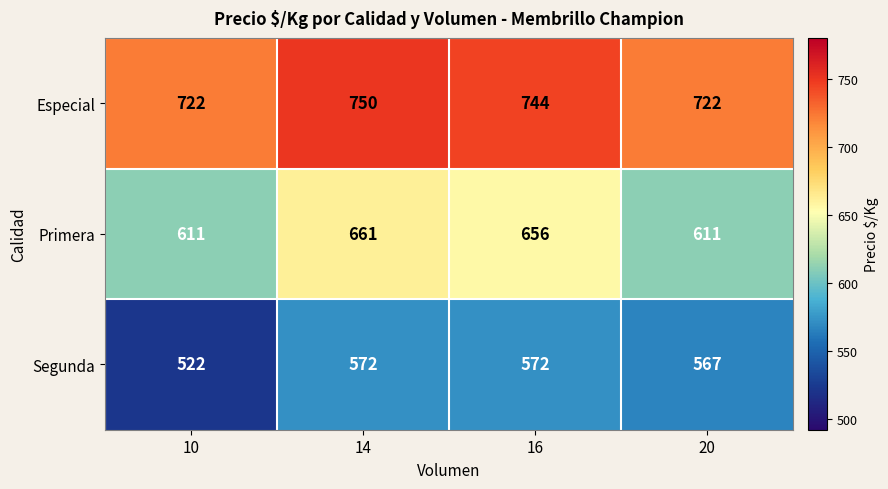

How many data points does each series have?

4